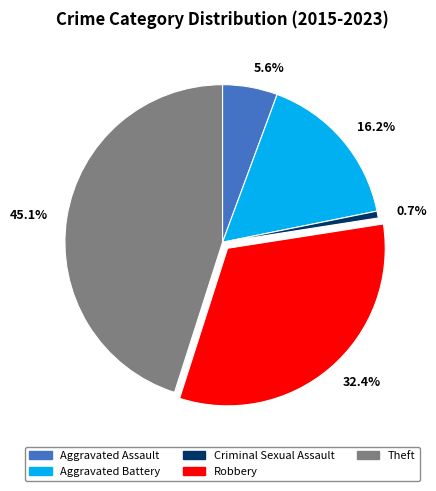

Does any single category account for the majority?

No